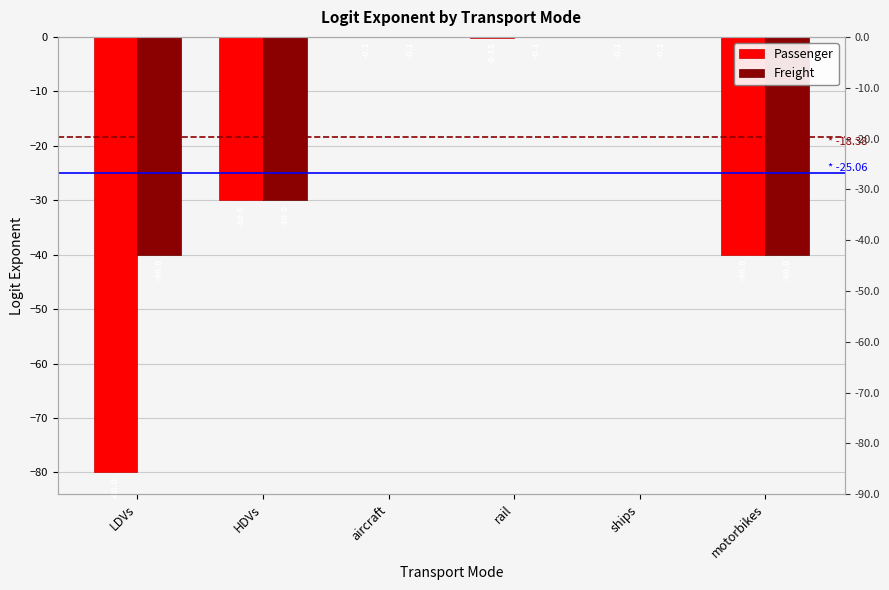

Reading left to right, list all the values displayed in this chart.

Passenger: -80.0	-30.0	-0.1	-0.1	-0.1	-40.0
Freight: -40.0	-30.0	-0.1	-0.1	-0.1	-40.0